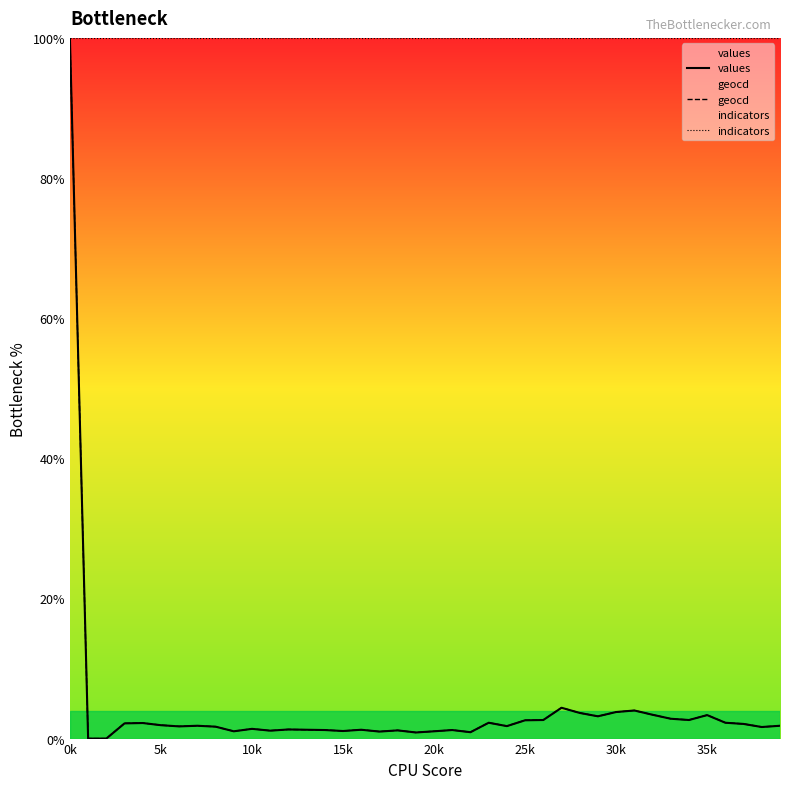

Reading right to left, transcribe all the data shown in this chart.

values: 1.8	1.7	2.1	2.3	3.4	2.6	2.8	3.4	4.0	3.8	3.2	3.7	4.4	2.6	2.6	1.8	2.3	0.9	1.2	1.0	0.9	1.2	1.0	1.3	1.1	1.2	1.3	1.3	1.1	1.4	1.0	1.7	1.8	1.7	1.9	2.2	2.2	0.0	0.0	100.0
geocd: 1.8	1.7	2.1	2.3	3.4	2.7	2.8	3.4	4.0	3.8	3.2	3.7	4.4	2.7	2.6	1.8	2.3	0.9	1.2	1.0	0.9	1.2	1.0	1.3	1.1	1.2	1.3	1.3	1.1	1.4	1.0	1.7	1.8	1.7	1.9	2.2	2.2	0.0	0.0	100.0
indicators: 100.0	100.0	100.0	100.0	100.0	100.0	100.0	100.0	100.0	100.0	100.0	100.0	100.0	100.0	100.0	100.0	100.0	100.0	100.0	100.0	100.0	100.0	100.0	100.0	100.0	100.0	100.0	100.0	100.0	100.0	100.0	100.0	100.0	100.0	100.0	100.0	100.0	100.0	100.0	100.0